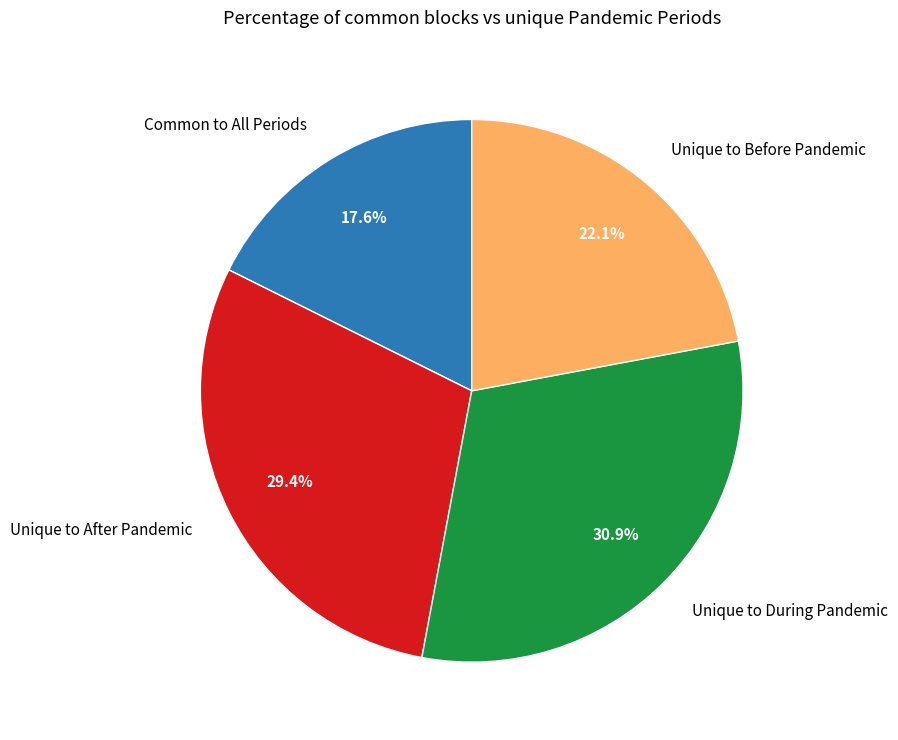

What portion of the pie excludes Common to All Periods?

82.4%